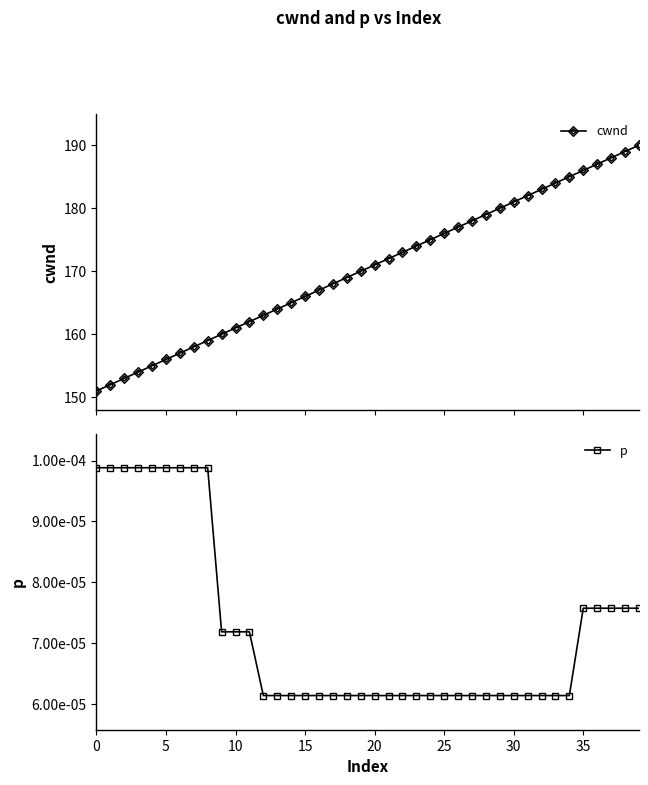

Count the p values in the range 0 to 1.

40